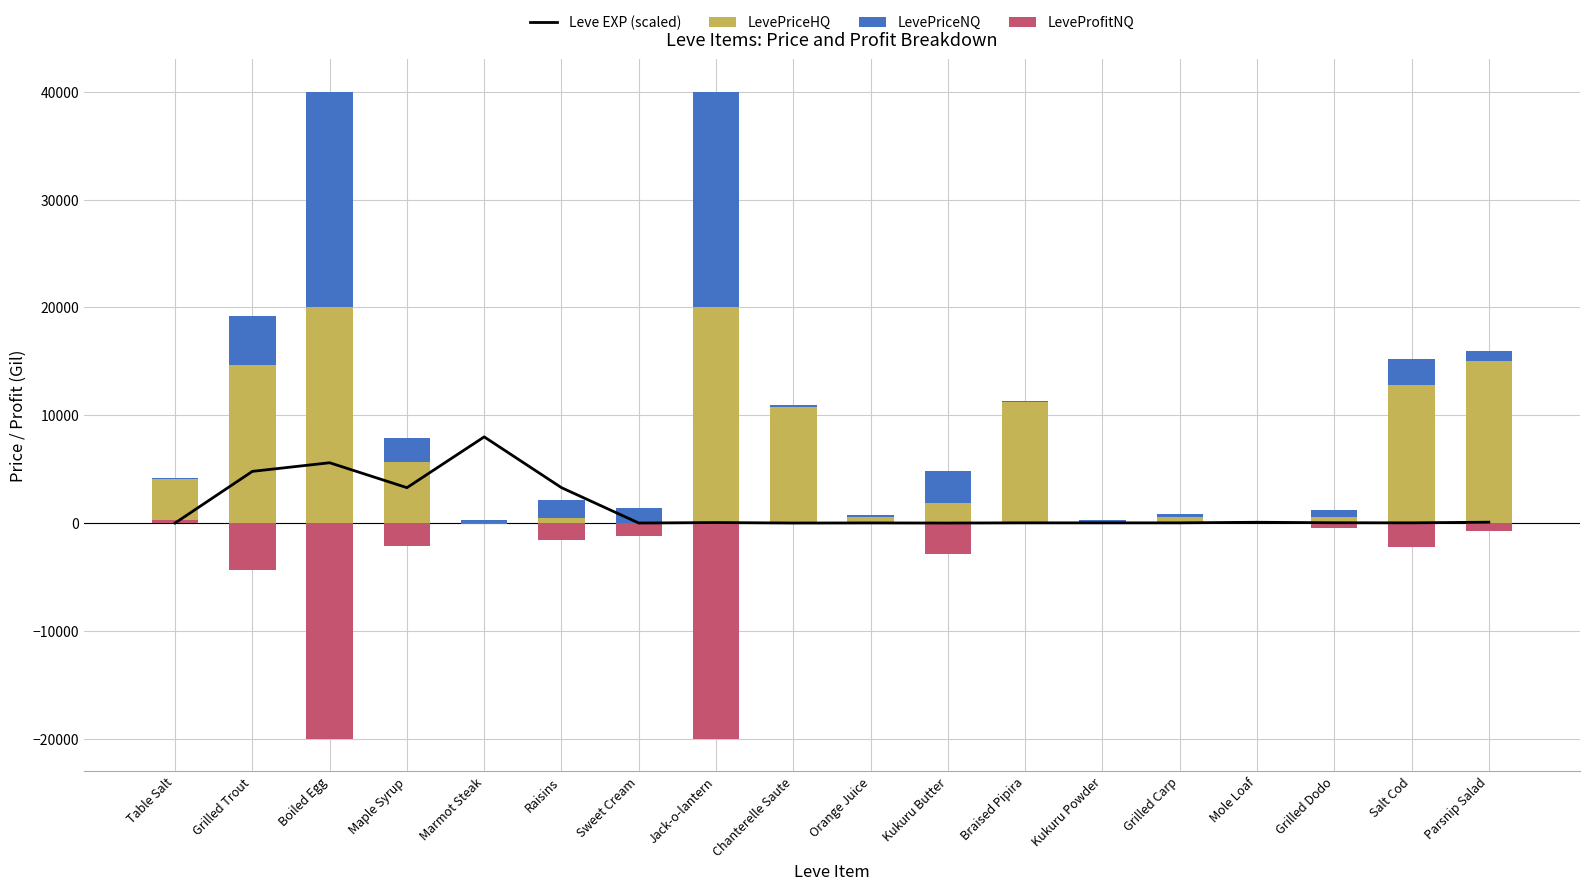

What is the difference between the second highest and minimum values in the Leve EXP (scaled) series?

5591.1